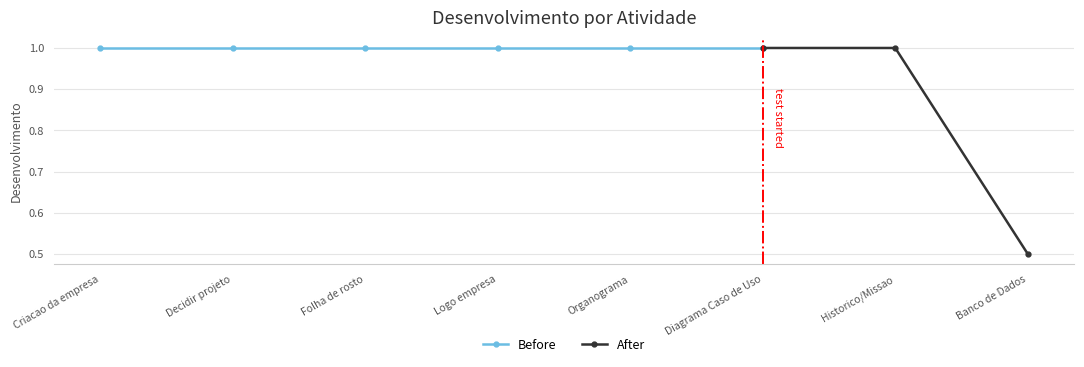

Reading left to right, what are all the values shown in this chart?

2022-08-02=1.0	2022-08-02=1.0	2022-08-02=1.0	2022-08-13=1.0	2022-08-23=1.0	2022-09-13=1.0	2022-09-16=1.0	2022-09-18=0.5